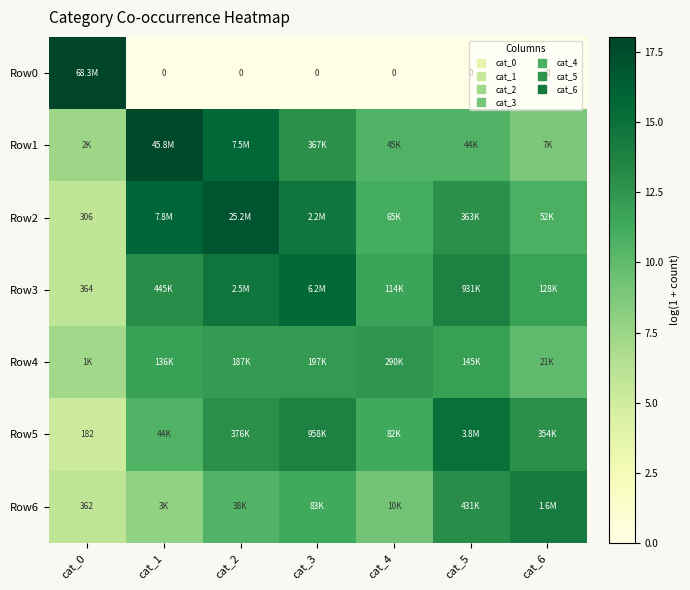

Which category has the lowest value in the Row3 series?

cat_0